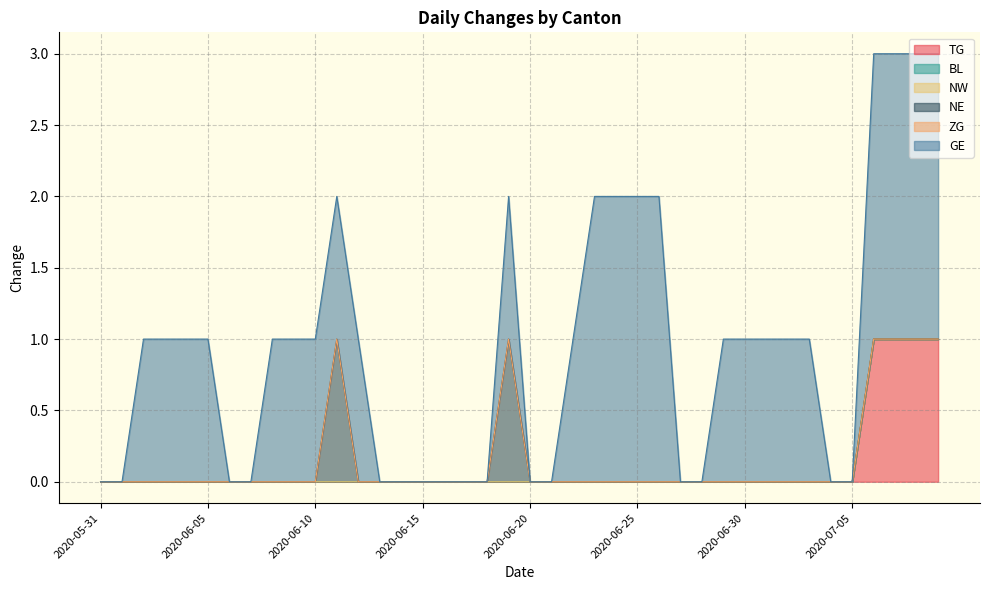

True or false: NW and NE cross at least once.

False